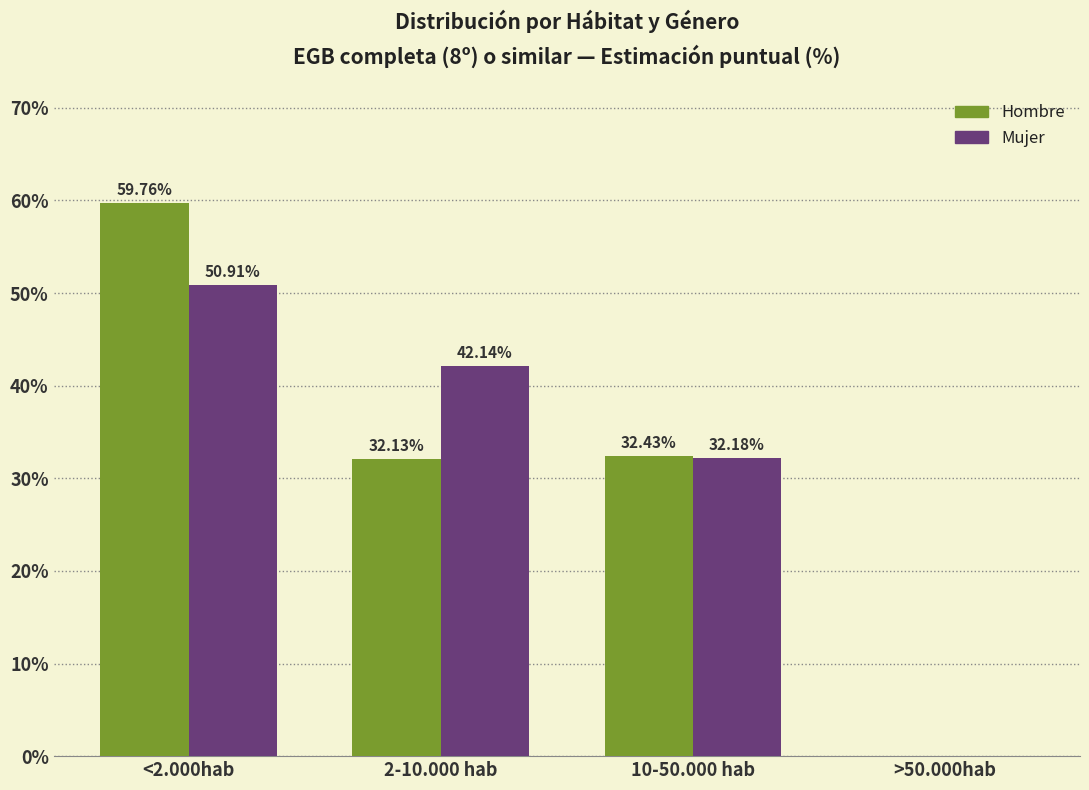

Reading left to right, list all the values displayed in this chart.

Hombre: <2.000hab=59.8	2-10.000 hab=32.1	10-50.000 hab=32.4	>50.000hab=0.0
Mujer: <2.000hab=50.9	2-10.000 hab=42.1	10-50.000 hab=32.2	>50.000hab=0.0